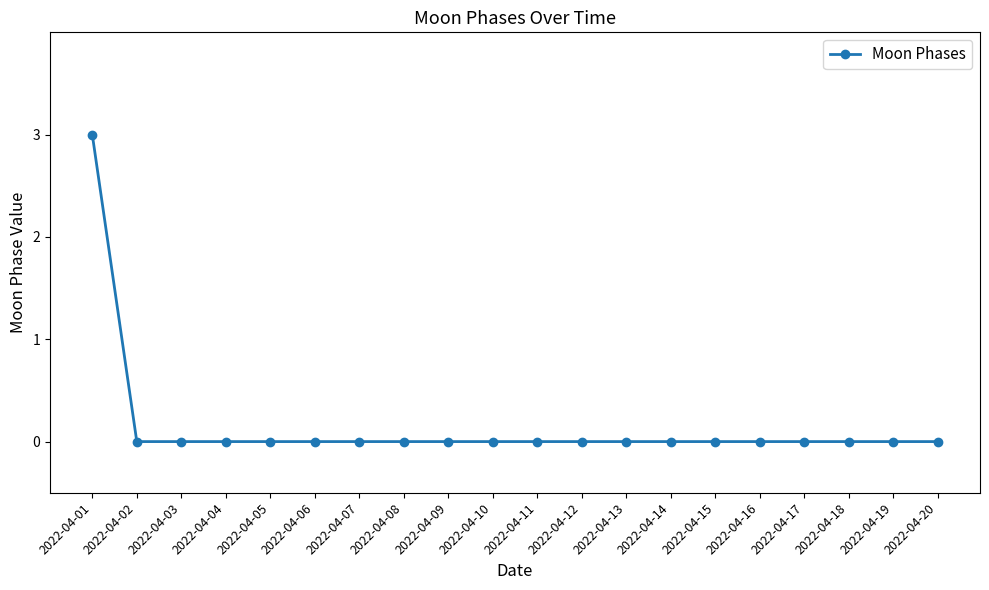

The chart shows a value of 0 at 2022-04-12. True or false?

True